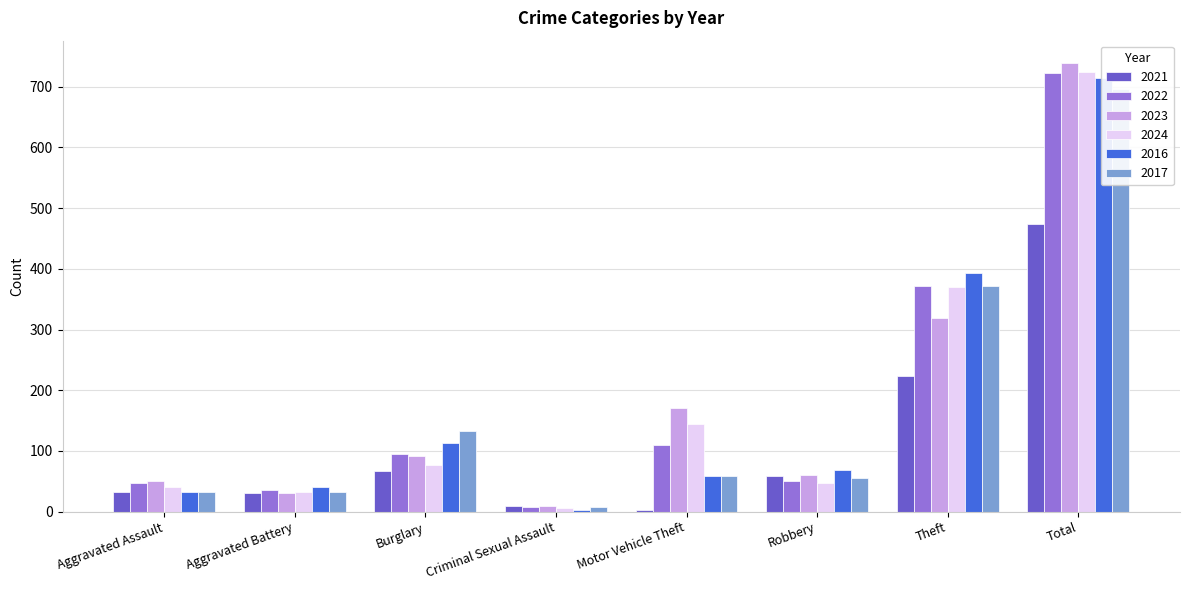

What is the value of the 2017 bar at the 6th from the left?

55